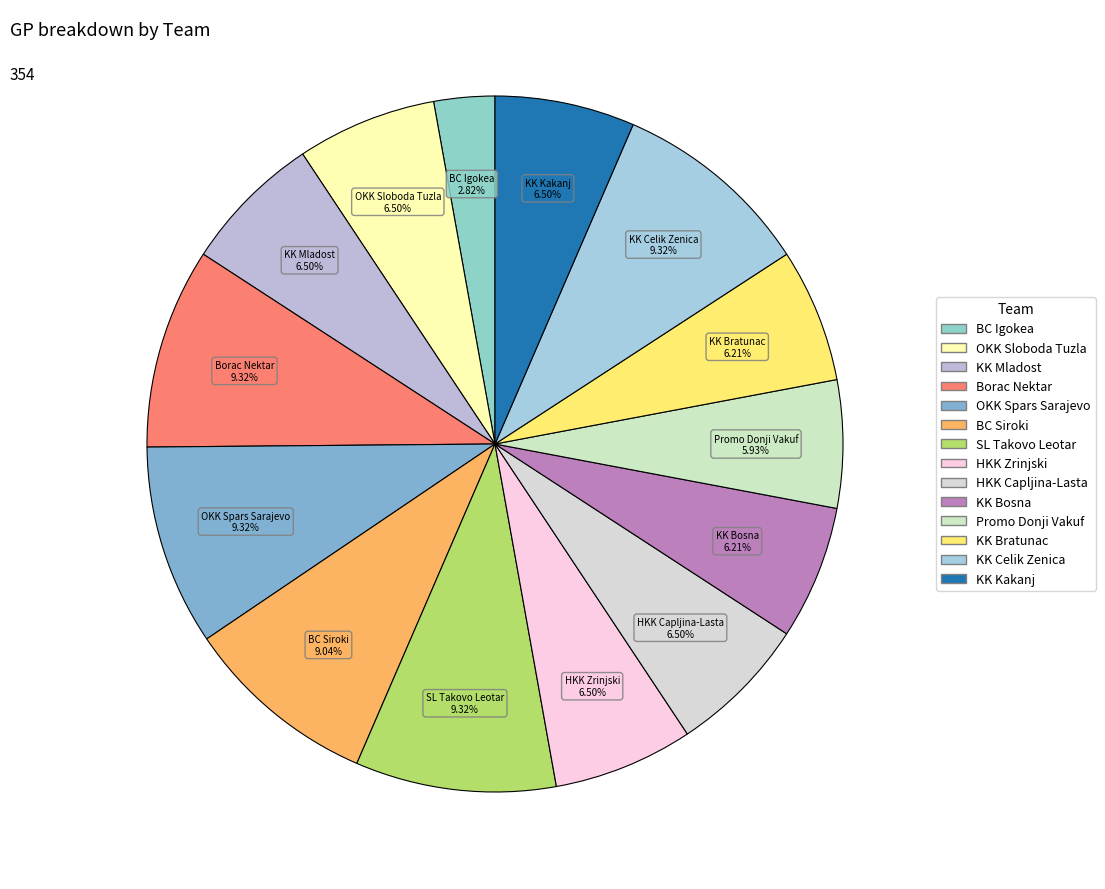

Approximately how many times larger is the value at KK Bratunac compared to BC Siroki?

0.7